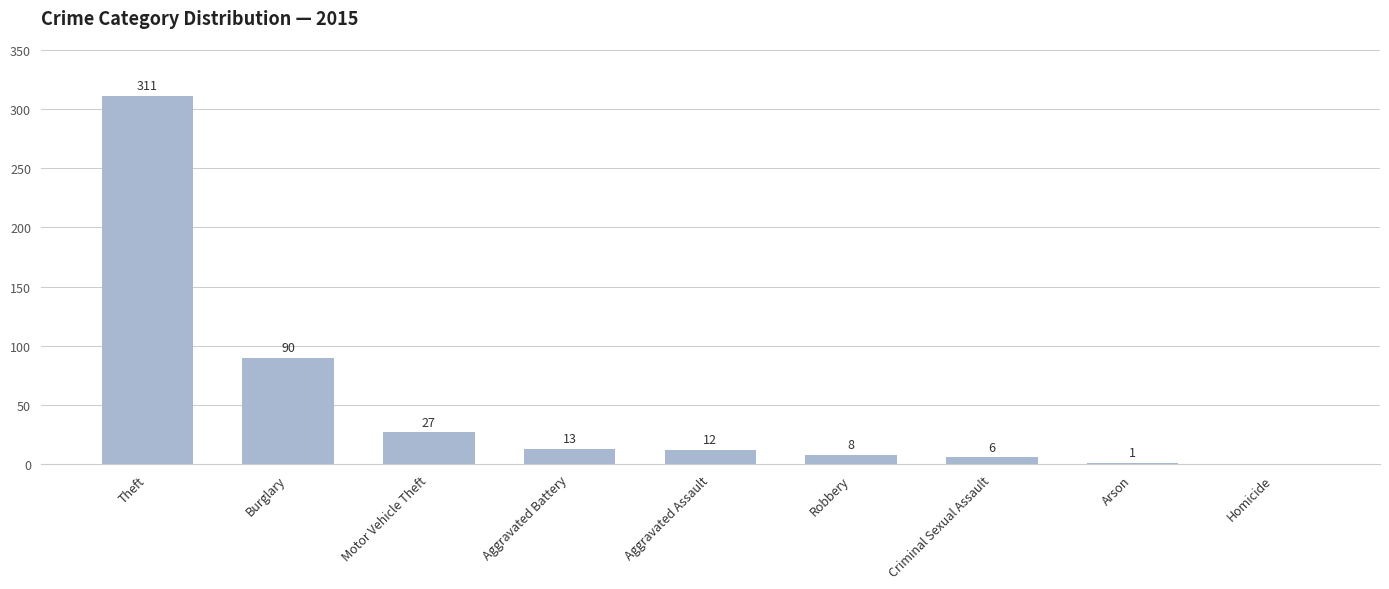

What is the greatest value displayed?

311